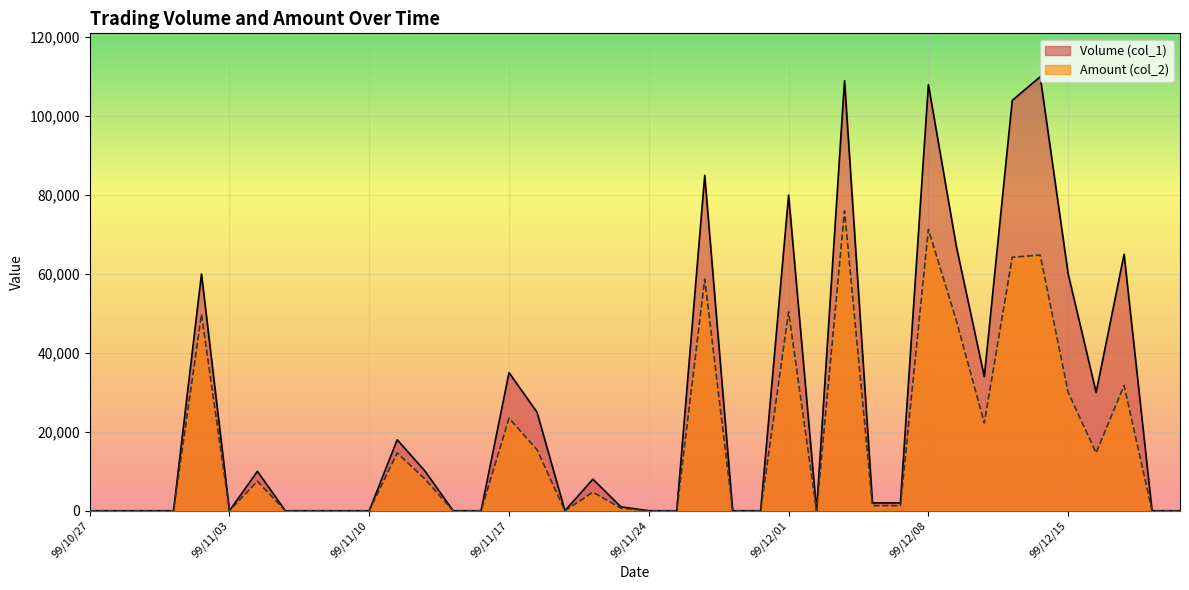

What is the difference between the second highest and second lowest values in the Amount (col_2) series?

71310